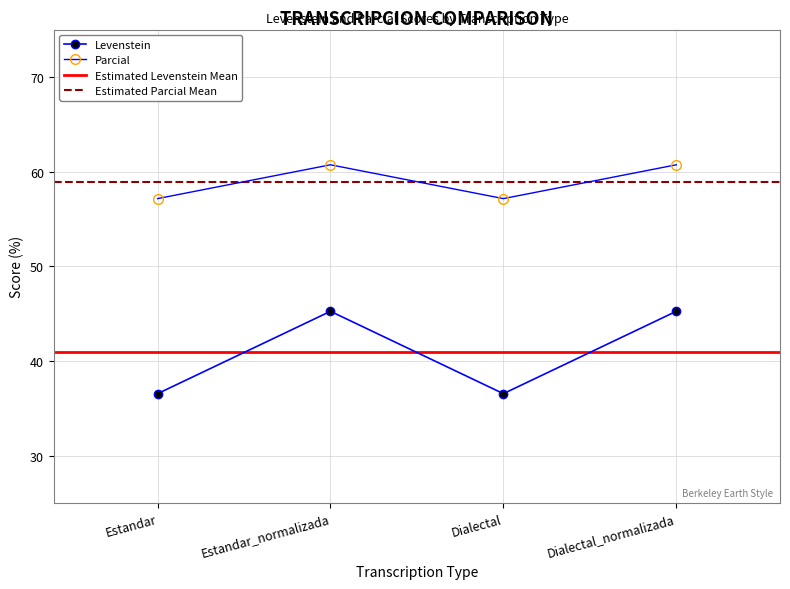

True or false: Parcial has more than 1 interior local peaks.

False